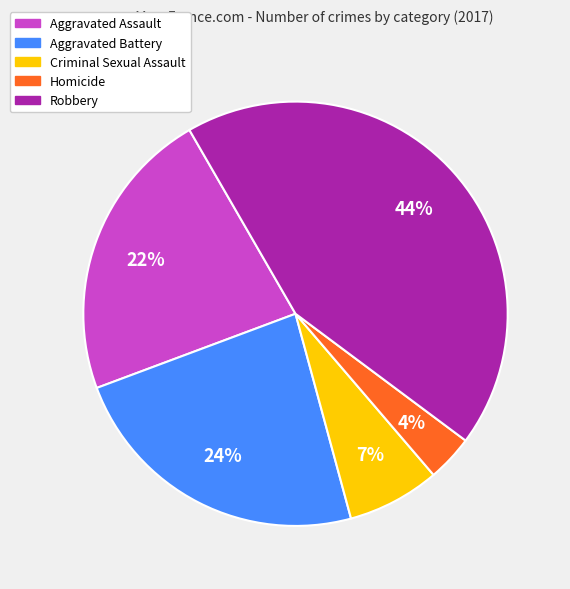

Which has a higher value, Criminal Sexual Assault or Aggravated Assault?

Aggravated Assault